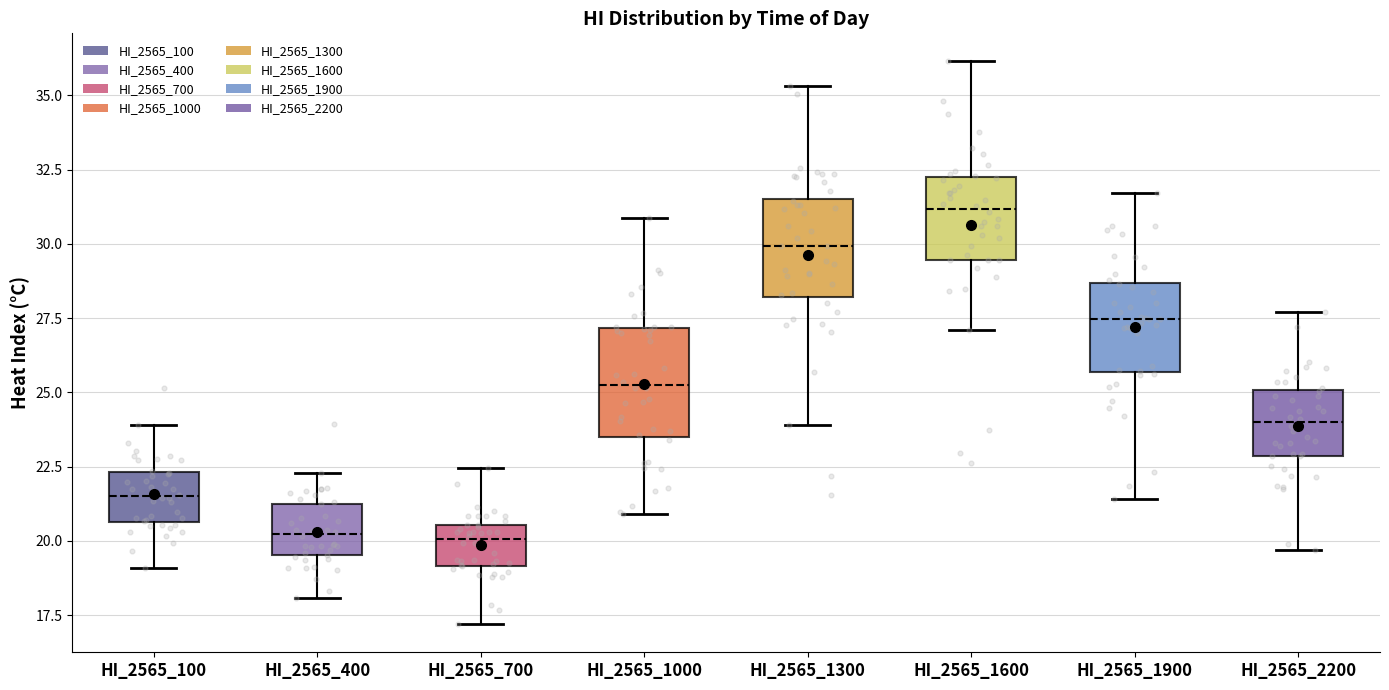

Where is the upper edge of the box for HI_2565_1600 on the y-axis? The values are not printed on the chart, so give them approximately, as read against the axis.

32.0